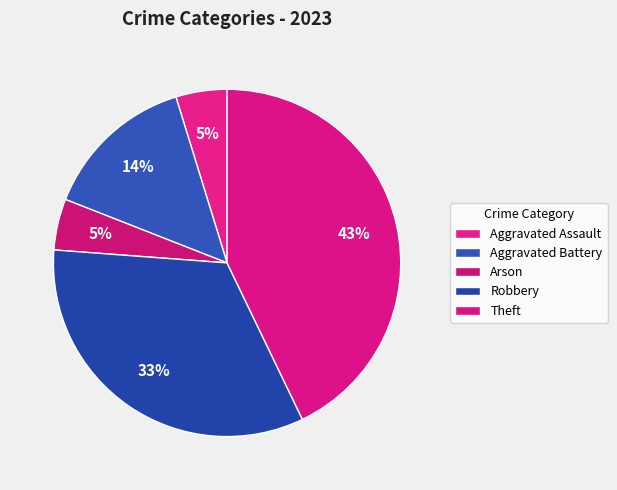

To the nearest percent, what portion does Arson represent?

5%